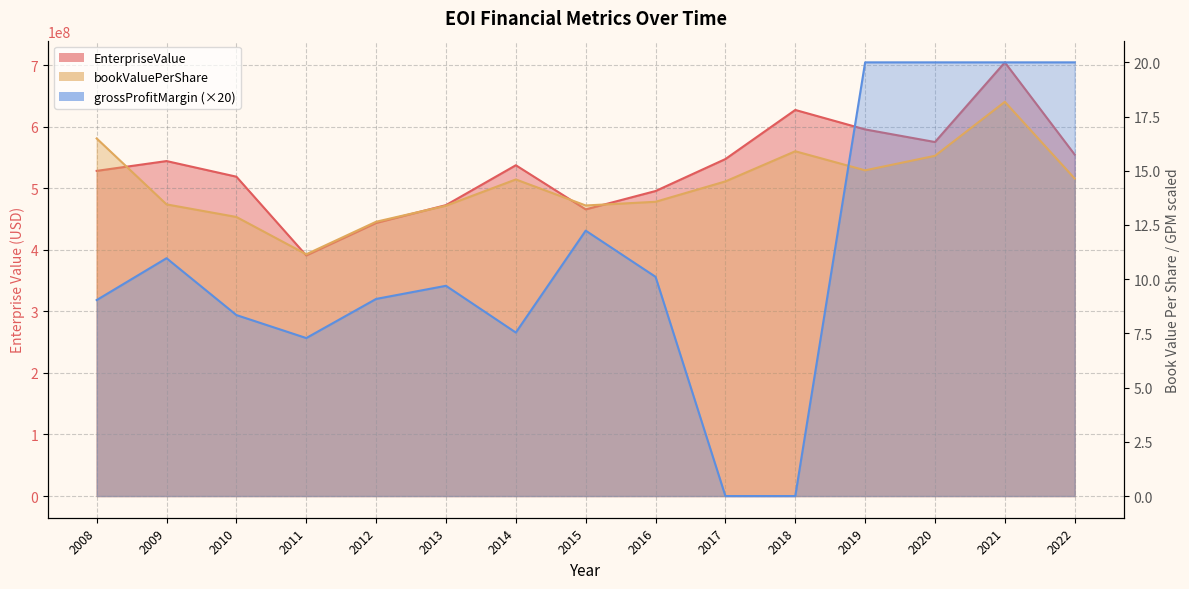

True or false: EnterpriseValue and bookValuePerShare intersect in this chart.

False